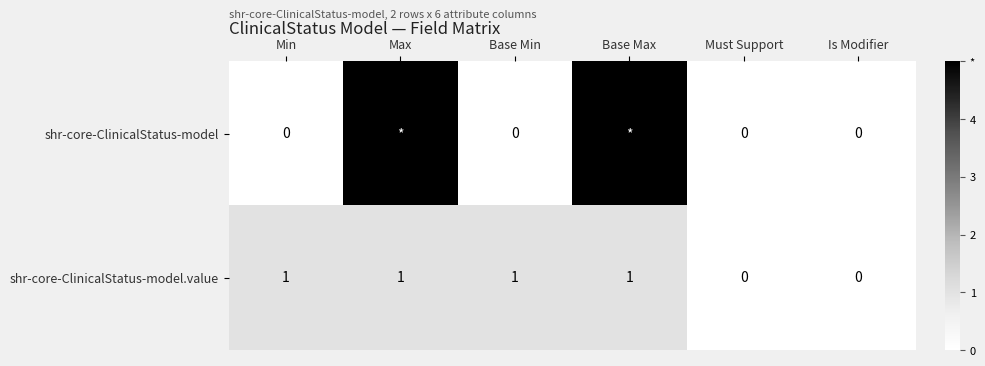

Is the value of shr-core-ClinicalStatus-model at Must Support greater than the value of shr-core-ClinicalStatus-model.value at Max?

No